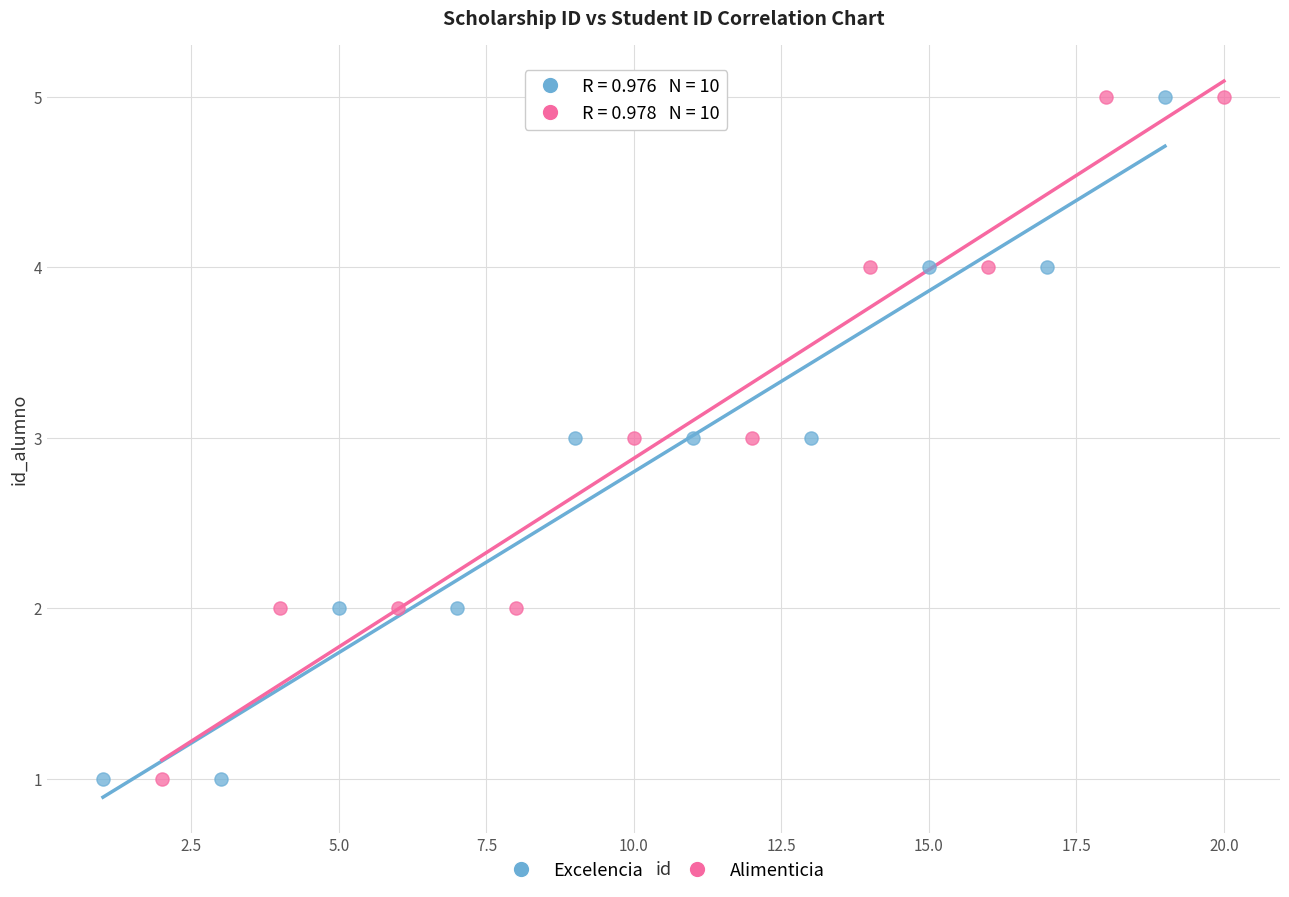

What are all the series names shown in the legend?

Excelencia, Alimenticia